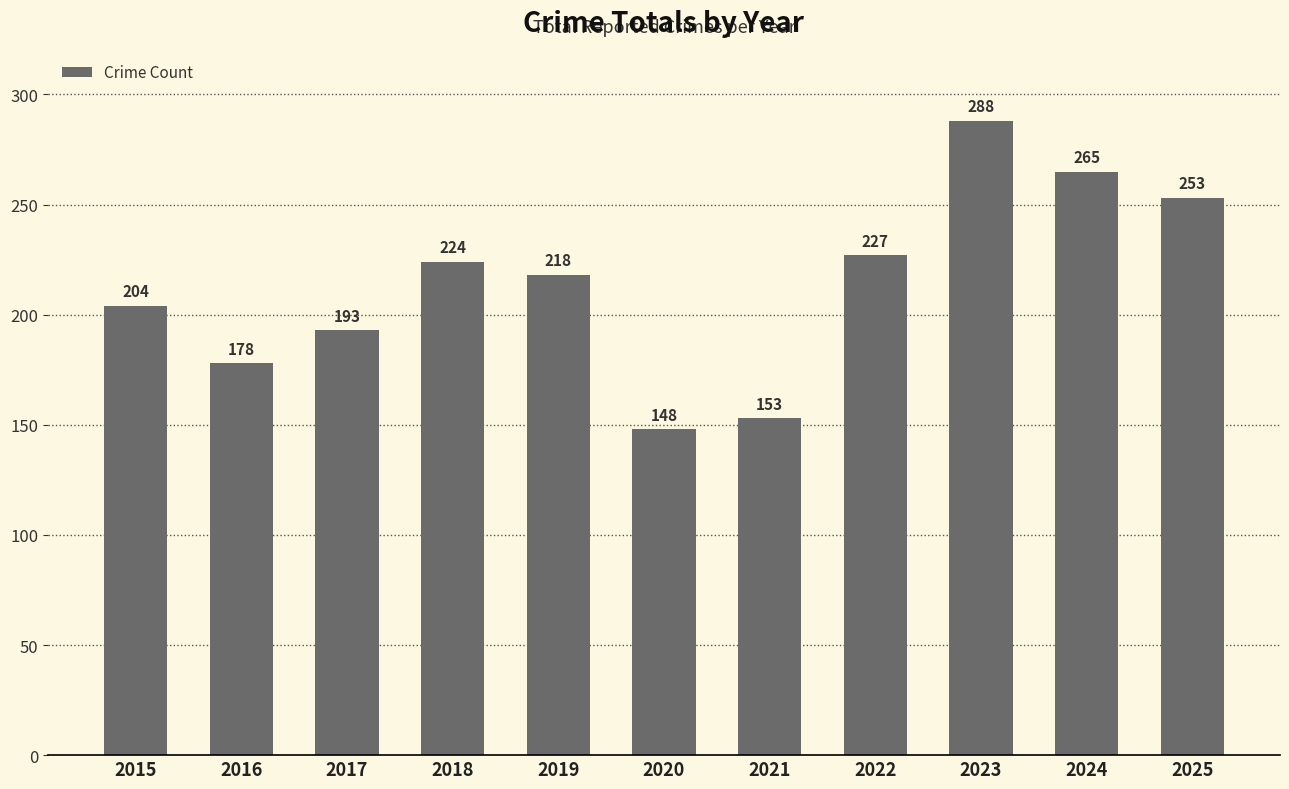

Is it true that the value at 2022 is 227?

True